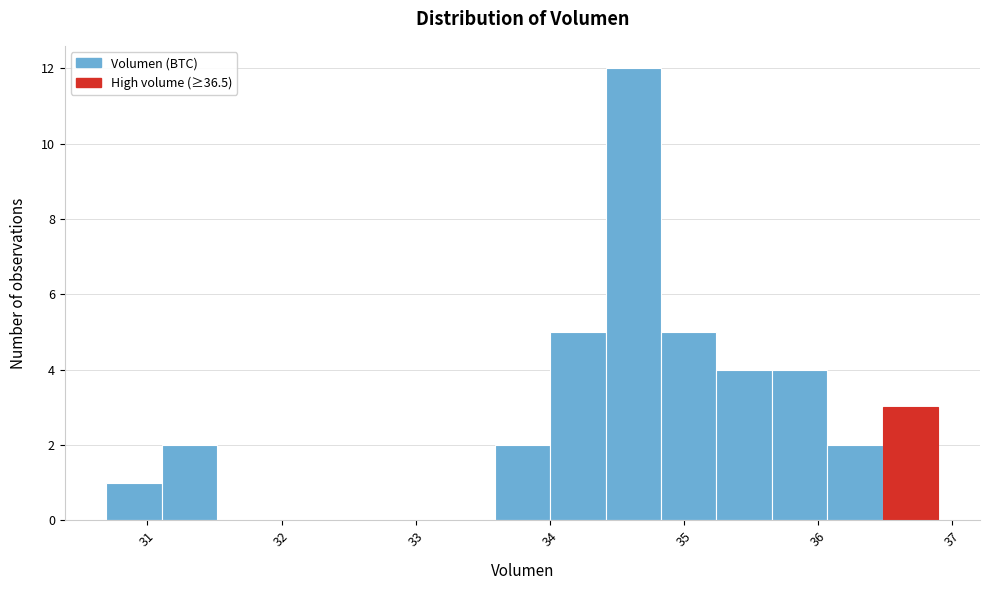

Reading left to right, list every bar in this chart as the range it spans on the x-axis followed by its height. Neither the bar edges nor the heights are printed on the chart, so give them approximately, as read against the axes.

30.7 to 31.1: 1
31.1 to 31.5: 2
31.5 to 31.9: 0
31.9 to 32.3: 0
32.3 to 32.8: 0
32.8 to 33.2: 0
33.2 to 33.6: 0
33.6 to 34.0: 2
34.0 to 34.4: 5
34.4 to 34.8: 12
34.8 to 35.2: 5
35.2 to 35.7: 4
35.7 to 36.1: 4
36.1 to 36.5: 2
36.5 to 36.9: 3